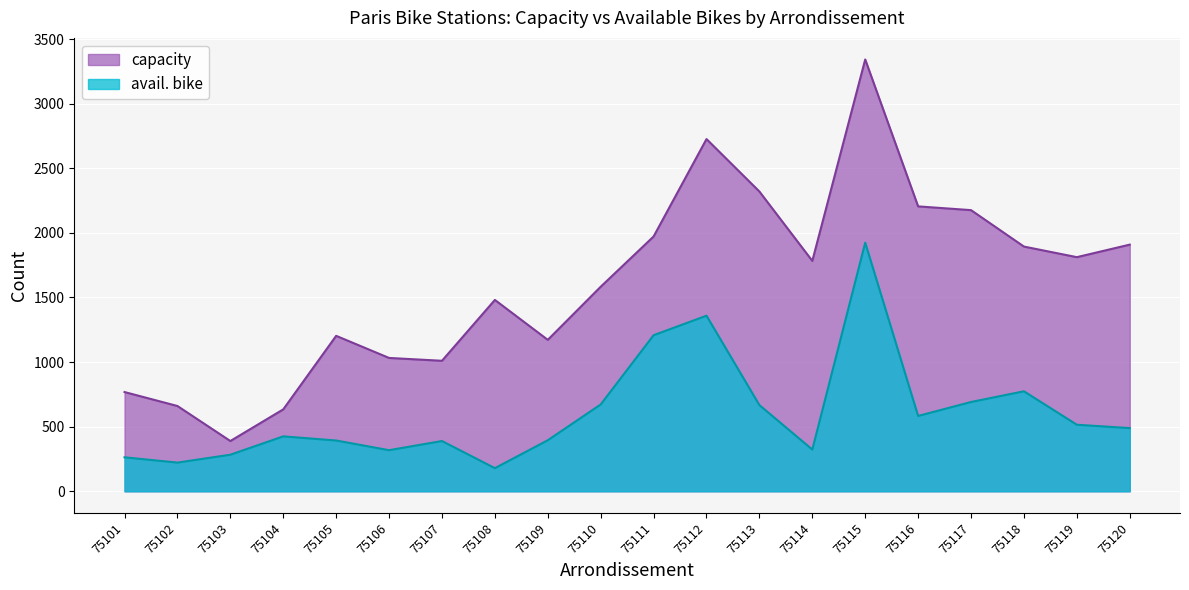

Which series has the largest total across all categories?

capacity